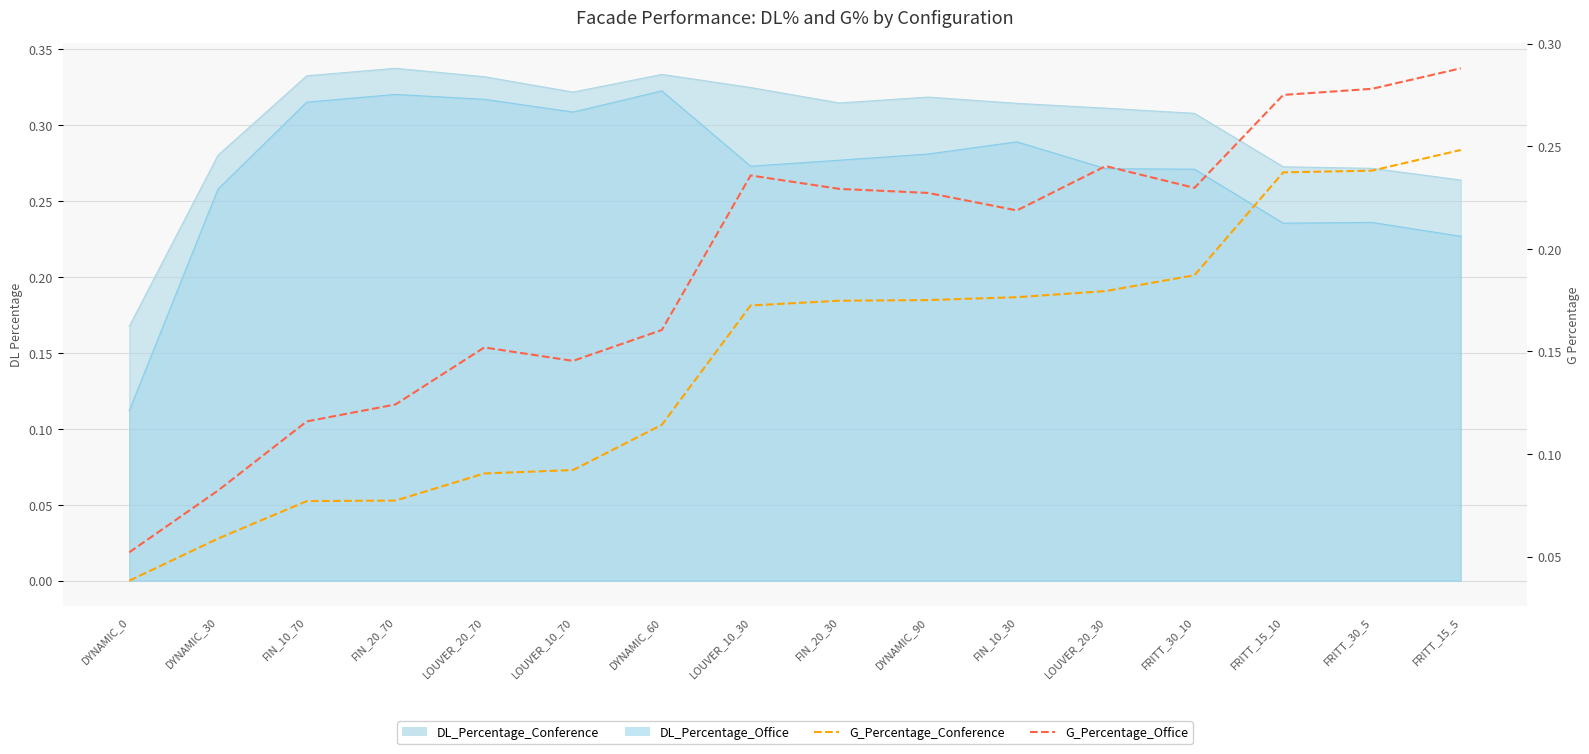

True or false: G_Percentage_Conference and G_Percentage_Office intersect in this chart.

False